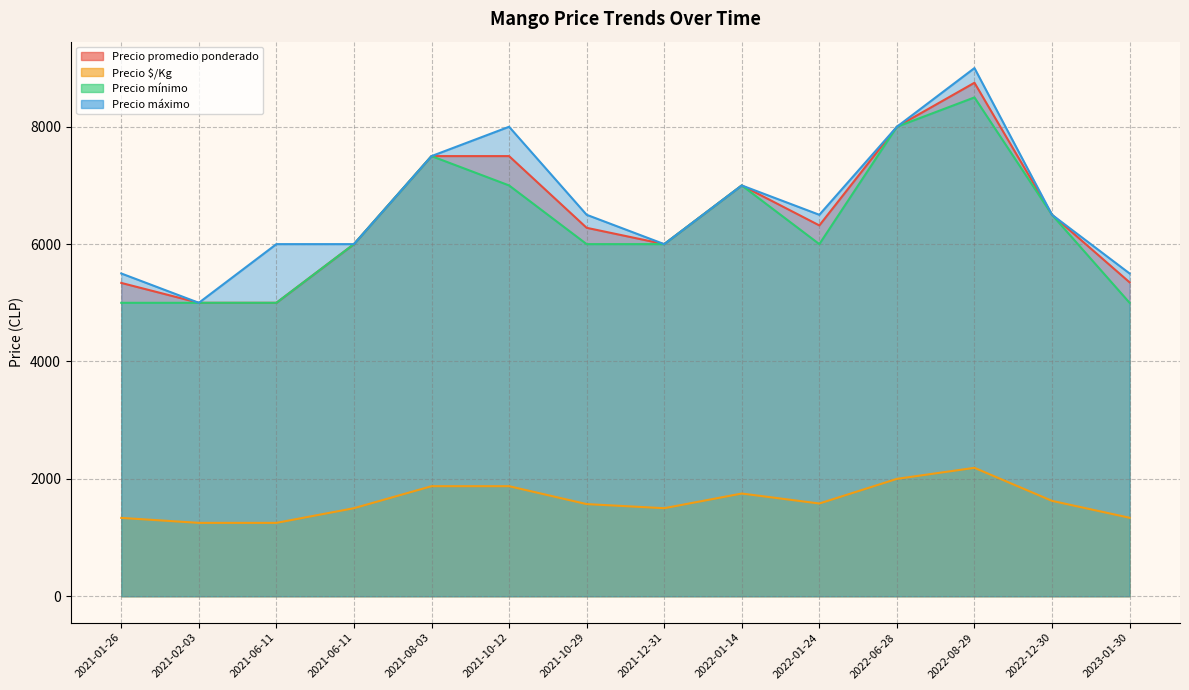

Is it true that Precio promedio ponderado equals 5339 at 2021-01-26?

True